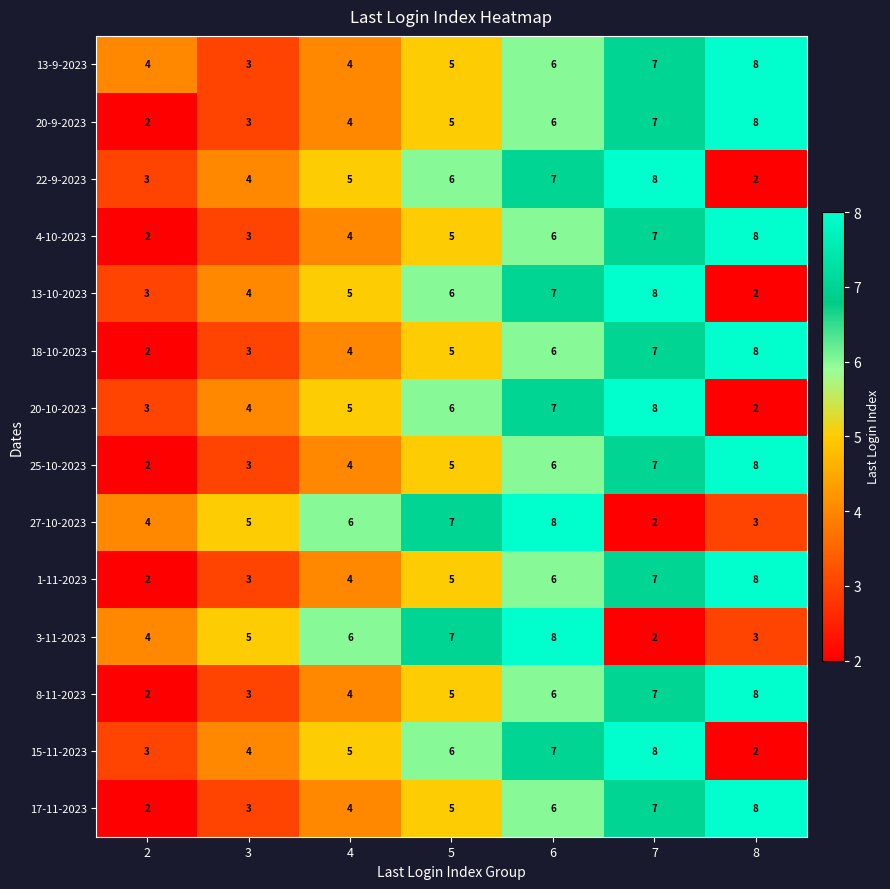

What is the total value across all series at 6?

92